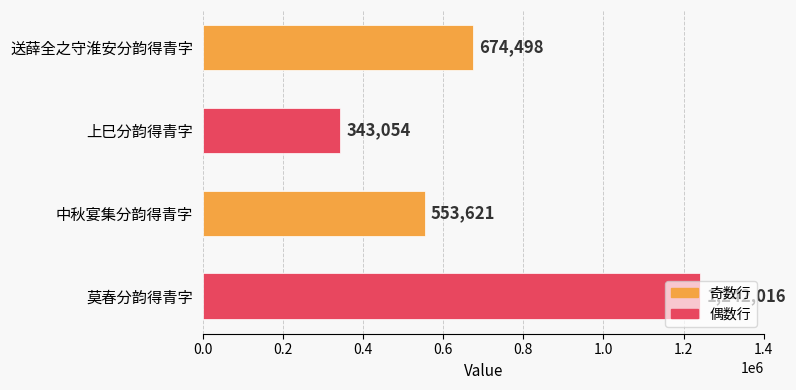

True or false: the data shows 515375 at 上巳分韵得青字.

False